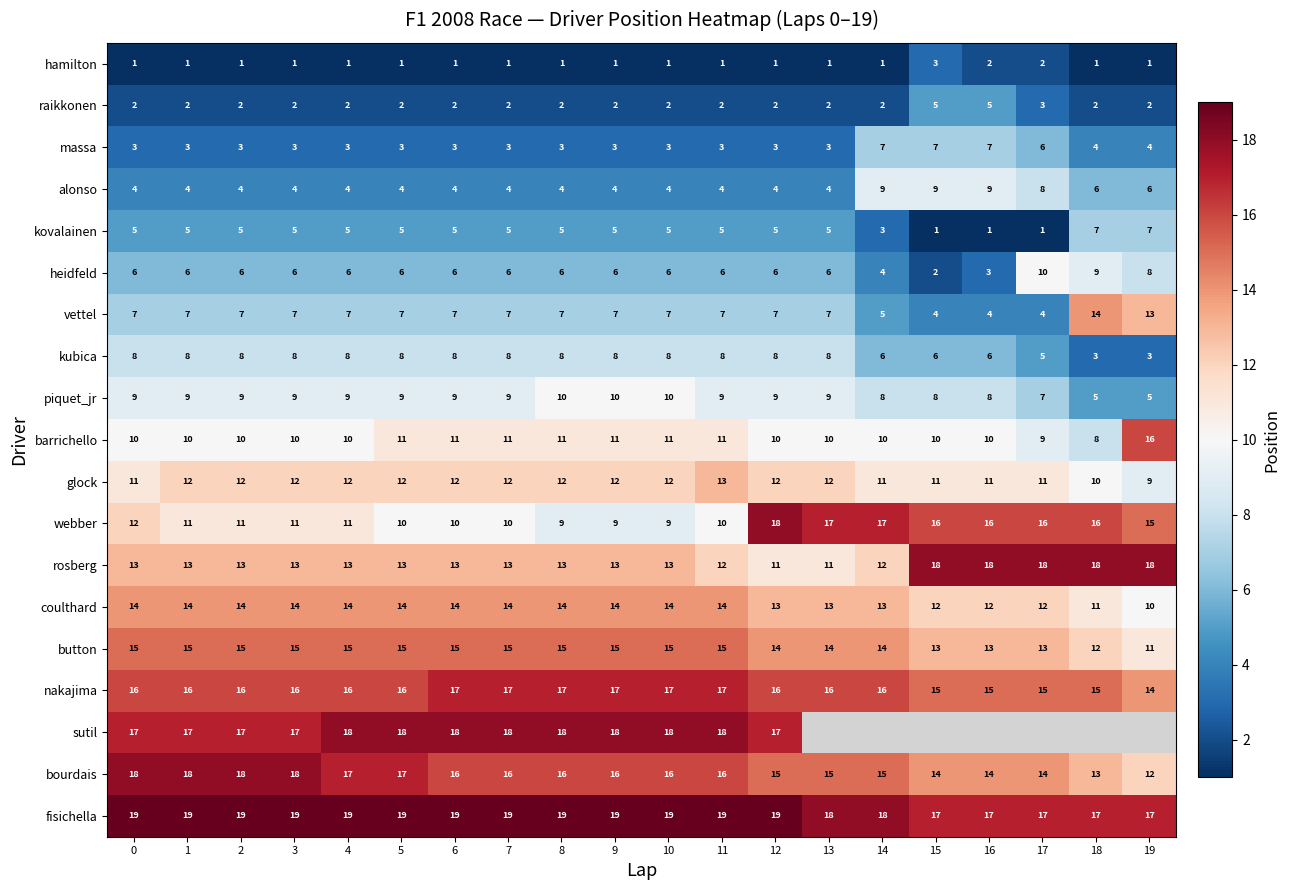

What is the average value of the alonso series?

5